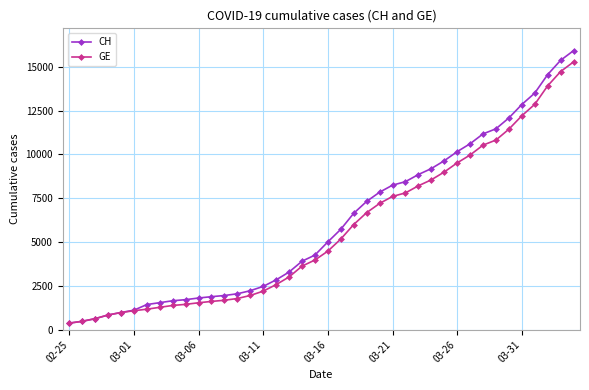

What is the difference between the maximum and minimum values in the GE series?

14909